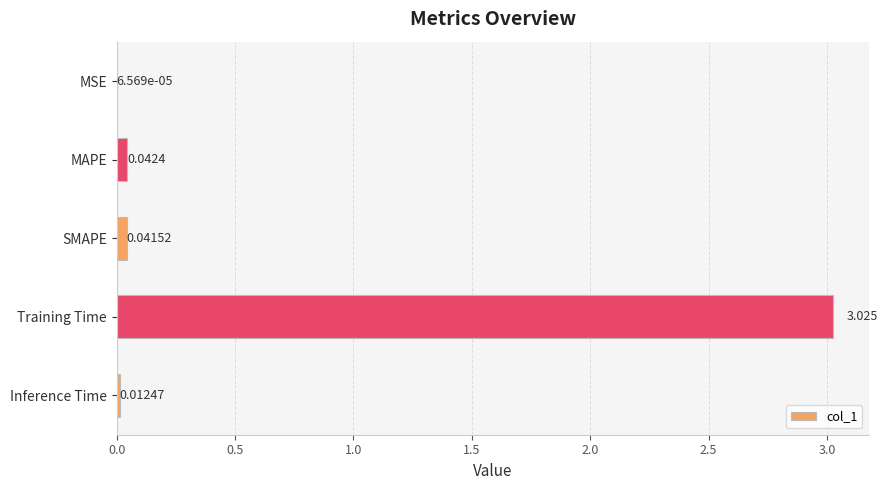

At which label is the value closest to 1?

MAPE